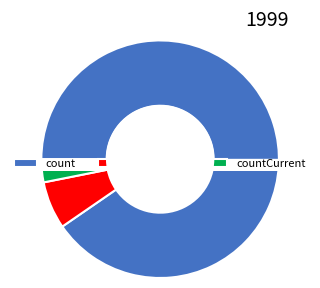

To the nearest percent, what is the difference between the countDied and count slice percentages?

84%